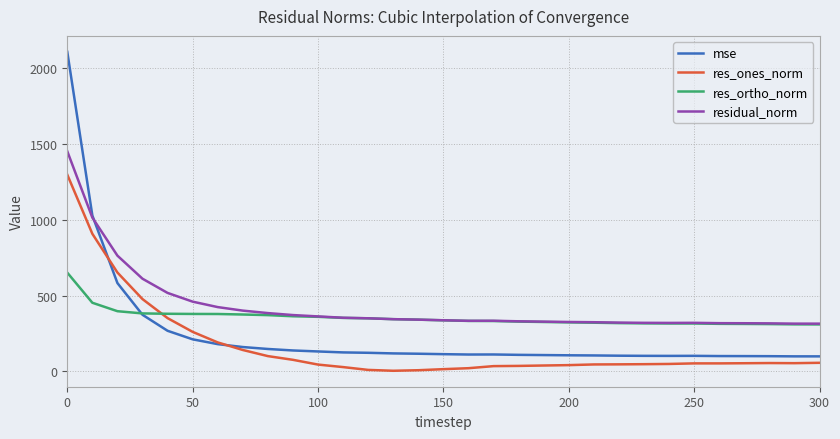

List the series in order of their peak value, lowest first.

res_ortho_norm, res_ones_norm, residual_norm, mse